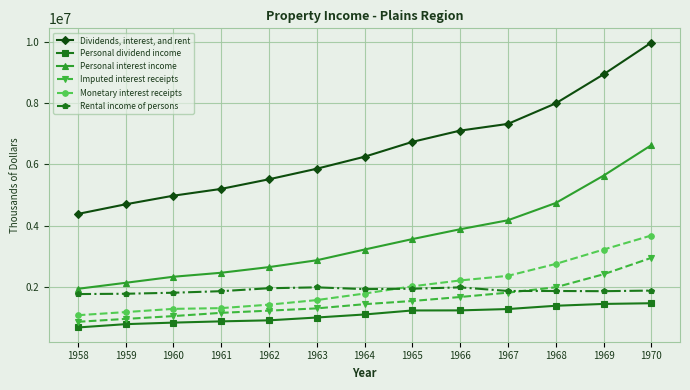

Rank the series at 1965 from highest to lowest value.

Dividends, interest, and rent, Personal interest income, Monetary interest receipts, Rental income of persons, Imputed interest receipts, Personal dividend income